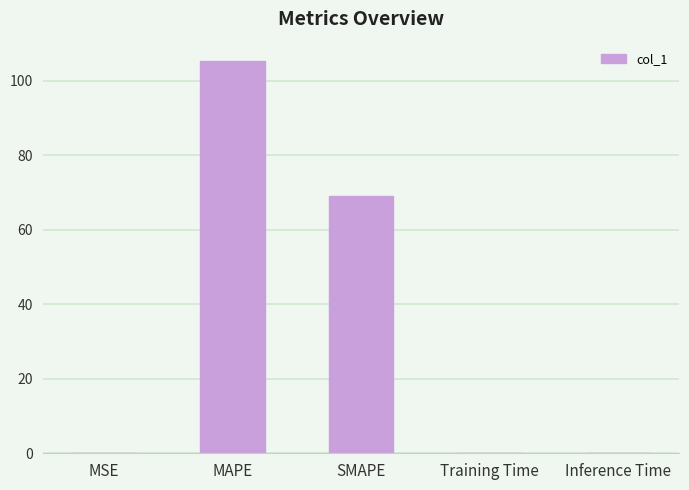

Where is the data nearest to the value 52?

SMAPE